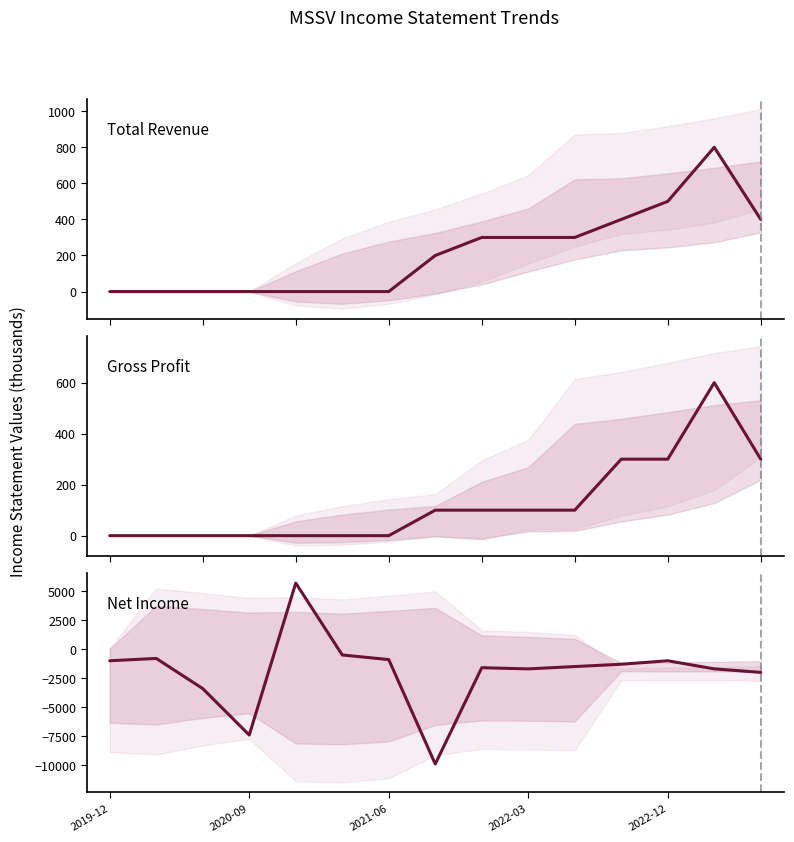

The value of Total Revenue at 2021-06 is -444. True or false?

False